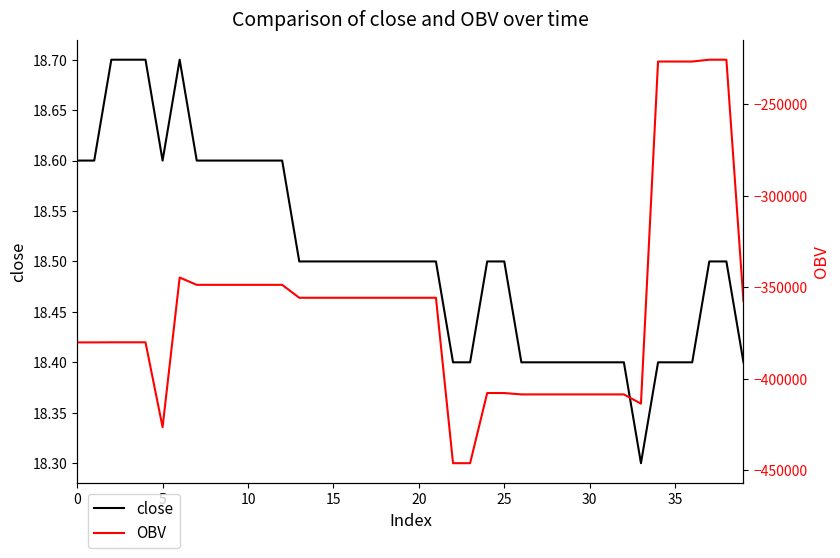

Between 19 and 24, which is larger?

19